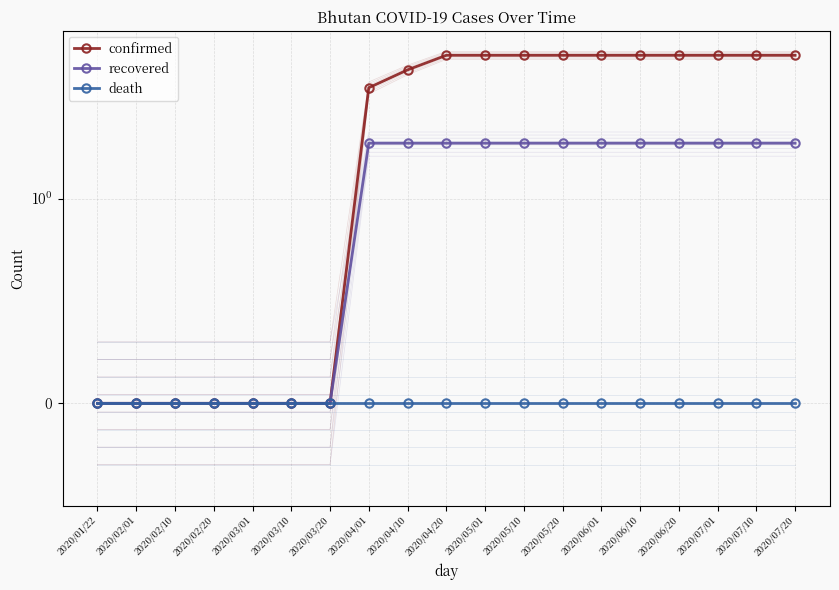

Reading left to right, transcribe all the data shown in this chart.

confirmed: 2020/01/22=0	2020/02/01=0	2020/02/10=0	2020/02/20=0	2020/03/01=0	2020/03/10=0	2020/03/20=0	2020/04/01=4	2020/04/10=5	2020/04/20=6	2020/05/01=6	2020/05/10=6	2020/05/20=6	2020/06/01=6	2020/06/10=6	2020/06/20=6	2020/07/01=6	2020/07/10=6	2020/07/20=6
recovered: 2020/01/22=0	2020/02/01=0	2020/02/10=0	2020/02/20=0	2020/03/01=0	2020/03/10=0	2020/03/20=0	2020/04/01=2	2020/04/10=2	2020/04/20=2	2020/05/01=2	2020/05/10=2	2020/05/20=2	2020/06/01=2	2020/06/10=2	2020/06/20=2	2020/07/01=2	2020/07/10=2	2020/07/20=2
death: 2020/01/22=0	2020/02/01=0	2020/02/10=0	2020/02/20=0	2020/03/01=0	2020/03/10=0	2020/03/20=0	2020/04/01=0	2020/04/10=0	2020/04/20=0	2020/05/01=0	2020/05/10=0	2020/05/20=0	2020/06/01=0	2020/06/10=0	2020/06/20=0	2020/07/01=0	2020/07/10=0	2020/07/20=0